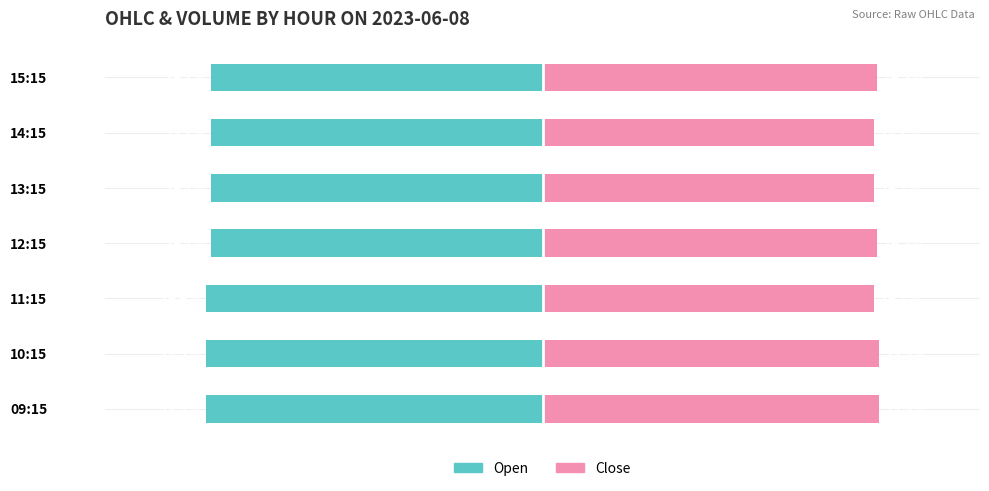

List the series in order of their overall mean, highest first.

Close, Open